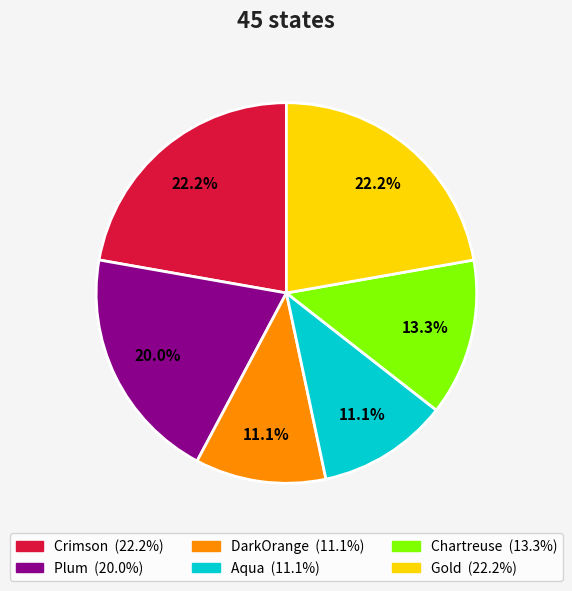

What is the ratio of the value at Gold to the value at DarkOrange?

2.0